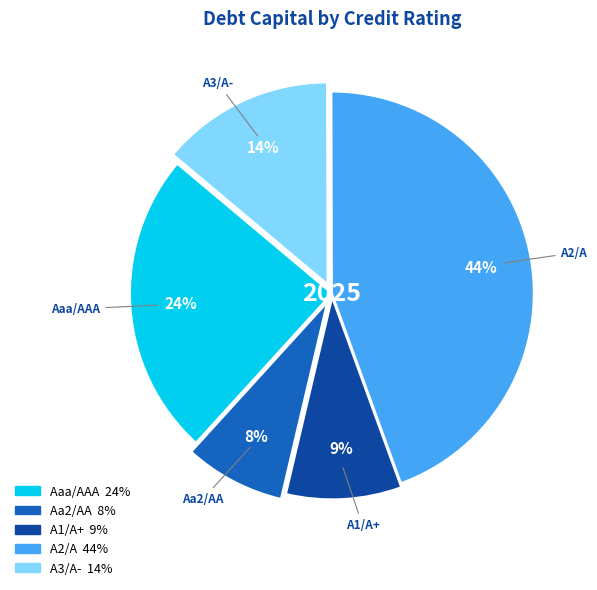

Does A2/A represent more than half of the total?

No